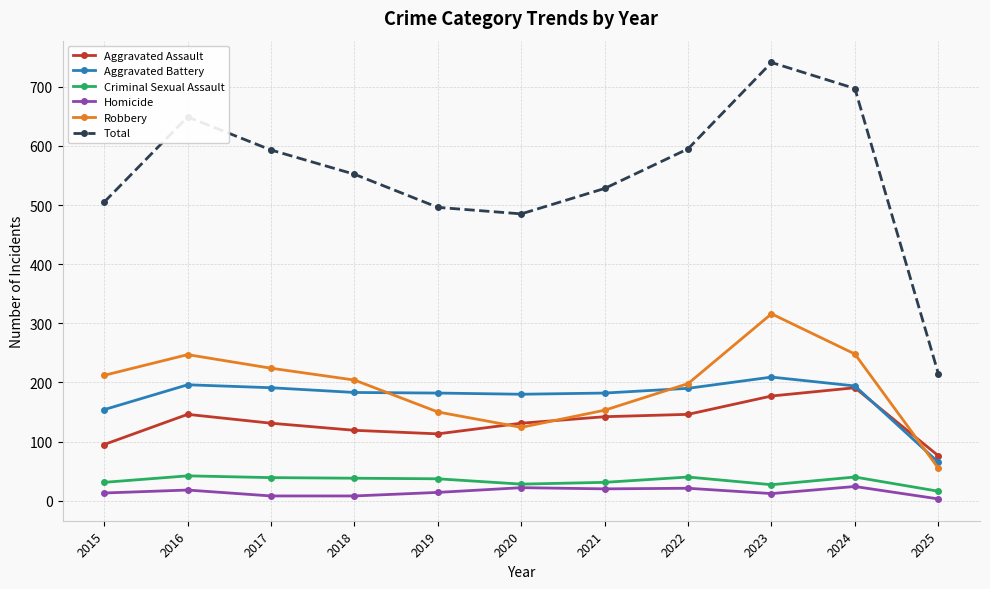

What is the value of the Robbery point at the 9th from the left?

316